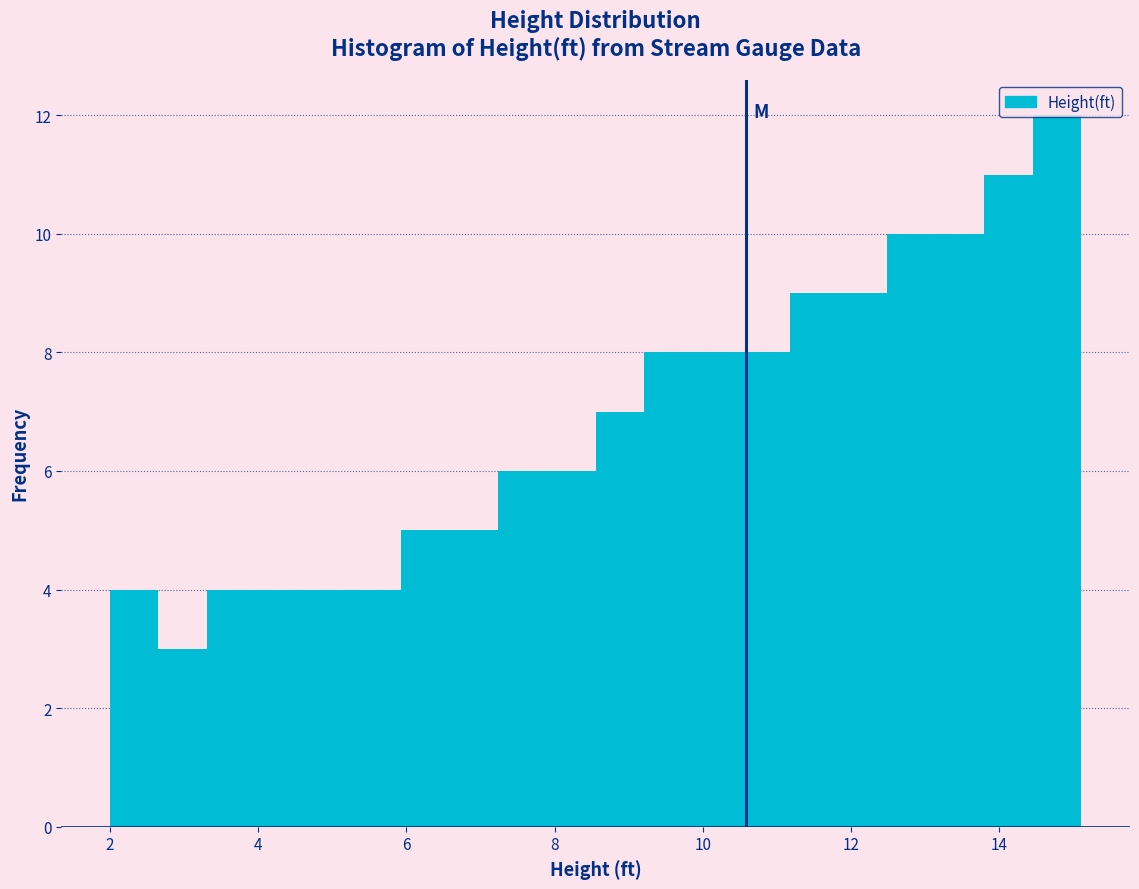

Read against the x-axis, roughly where is the centre of the tallest bar?

14.8